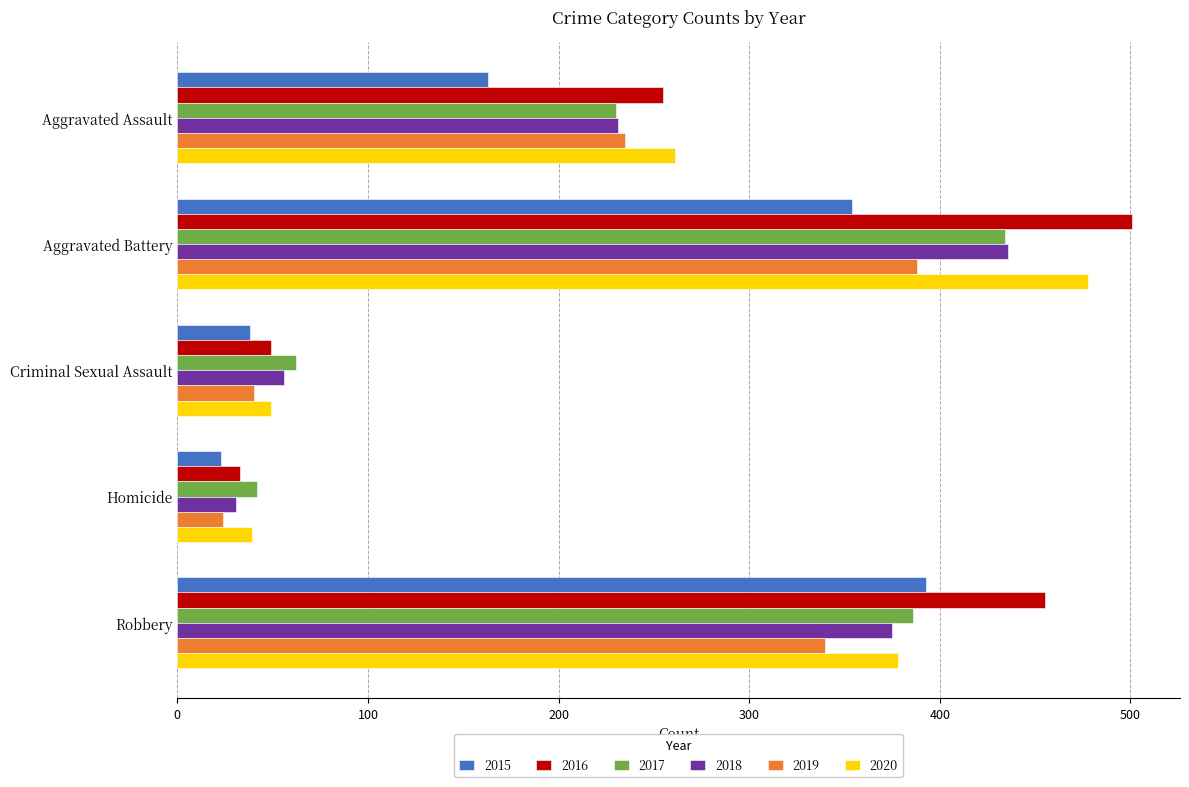

The value of 2015 at Aggravated Assault is 84. True or false?

False